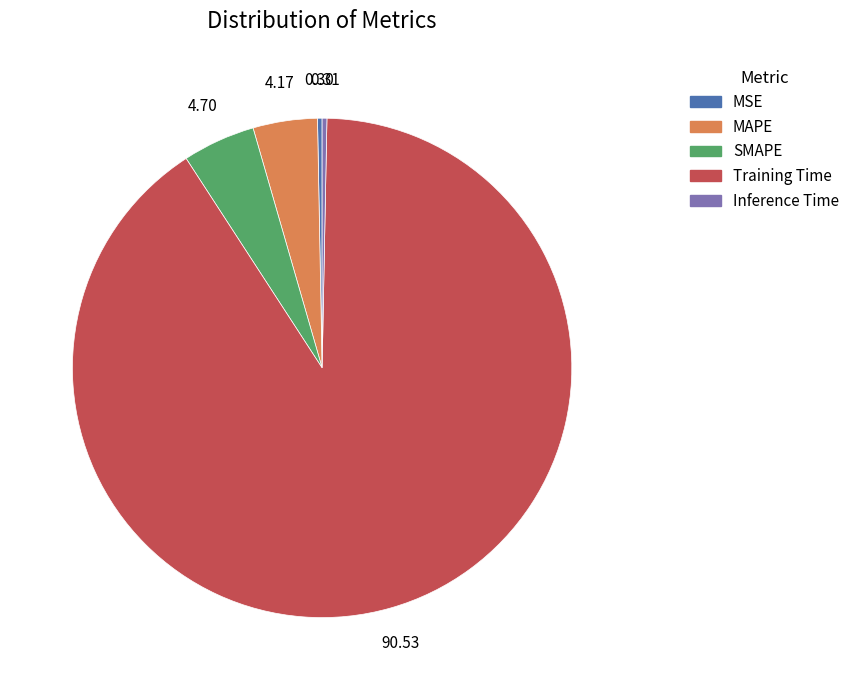

Which slice is the largest?

Training Time